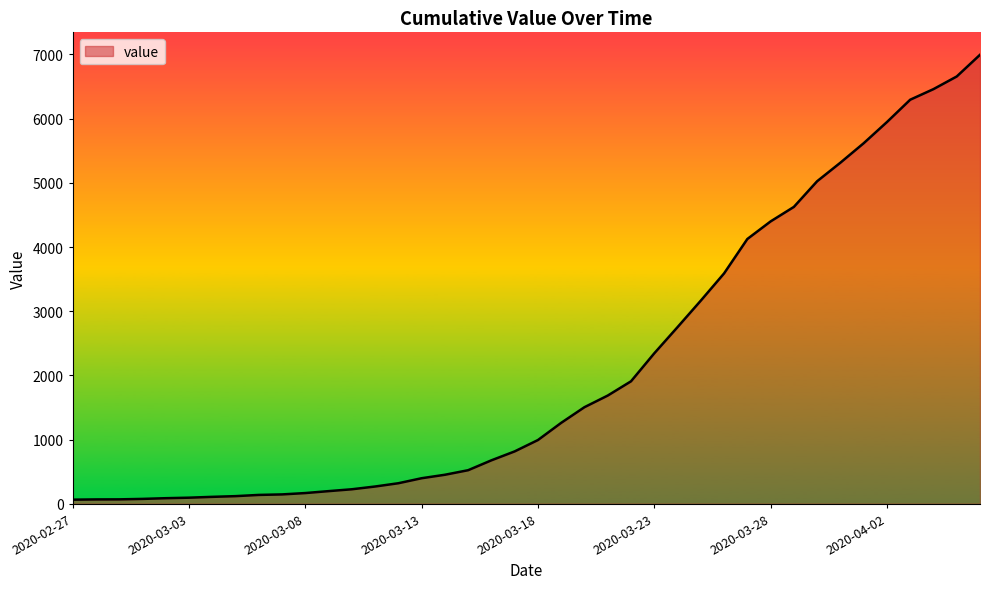

What is the difference between the maximum and minimum values?

6931